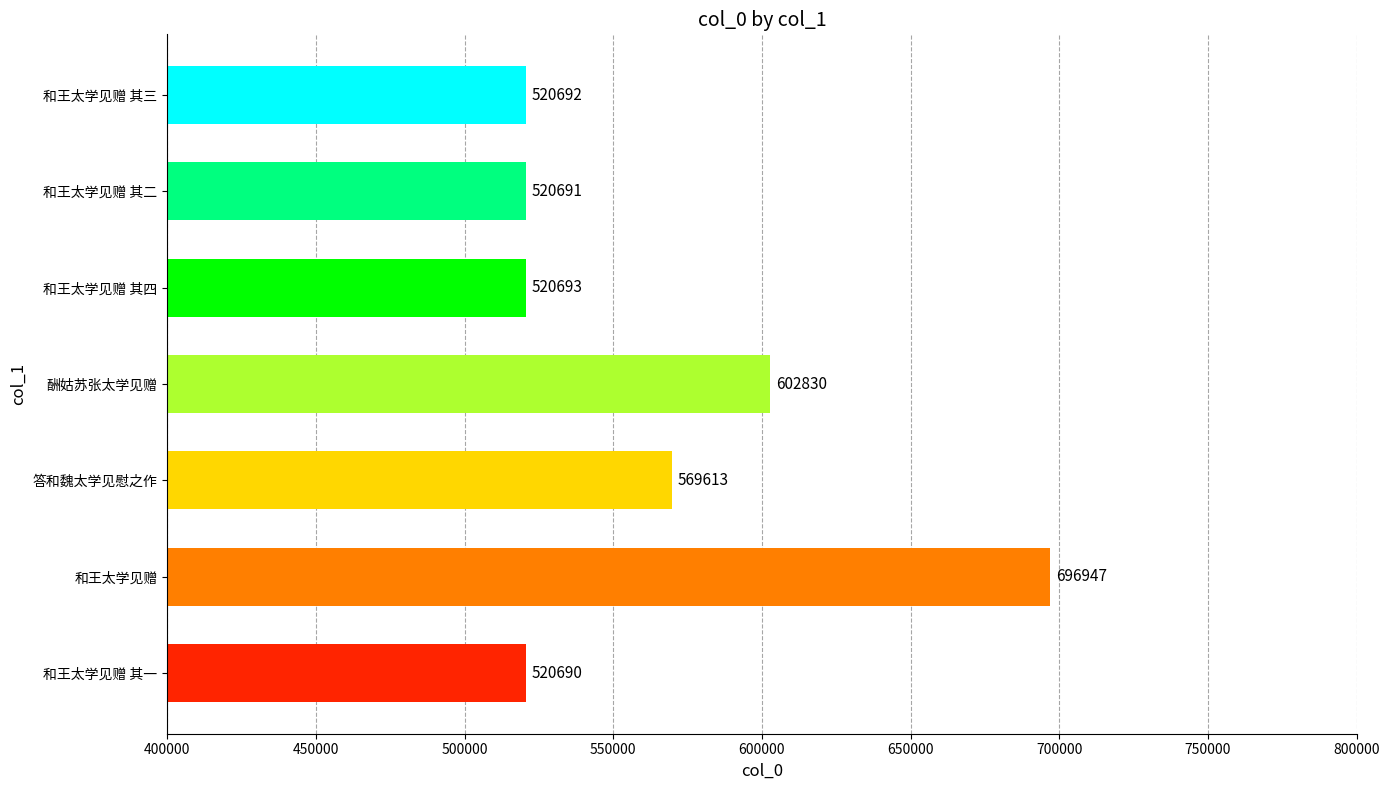

Approximately how many times larger is the value at 酬姑苏张太学见赠 compared to 和王太学见赠?

0.9